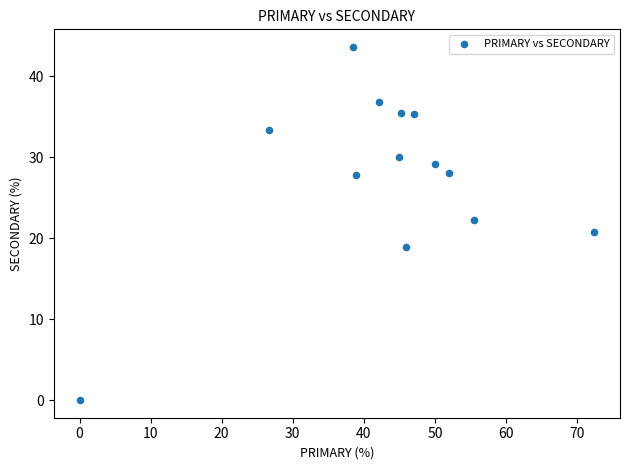

What is the range of Y values (max minus min)?

43.6